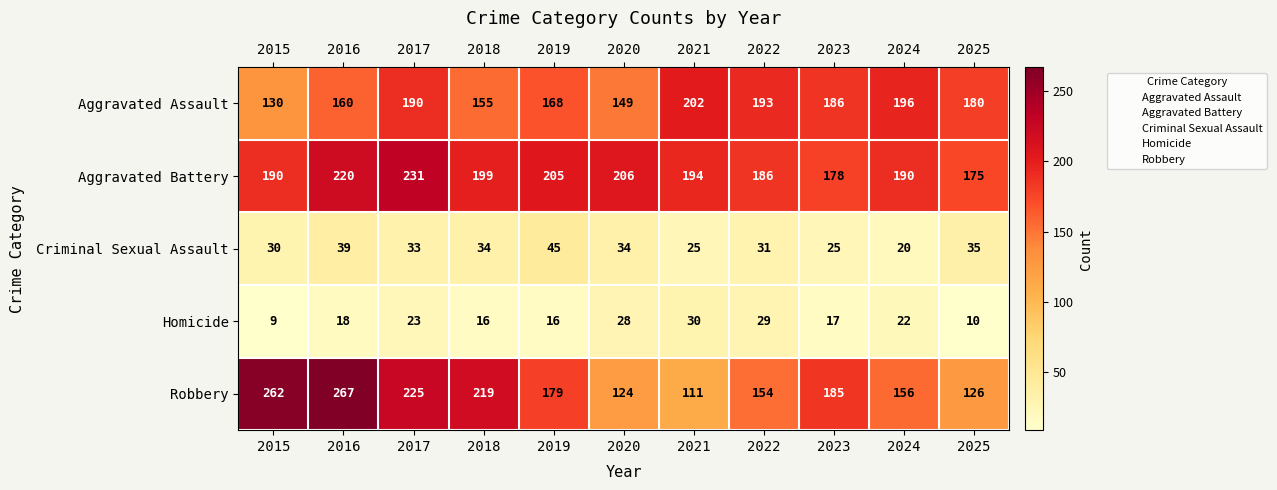

What is the difference between the maximum and second lowest values in the Aggravated Battery series?

53